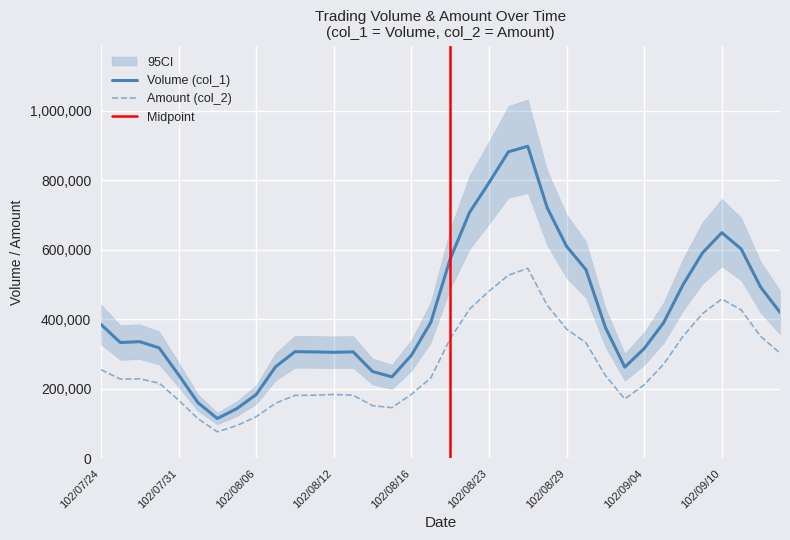

What is the lowest value of the Amount (col_2) series?

76724